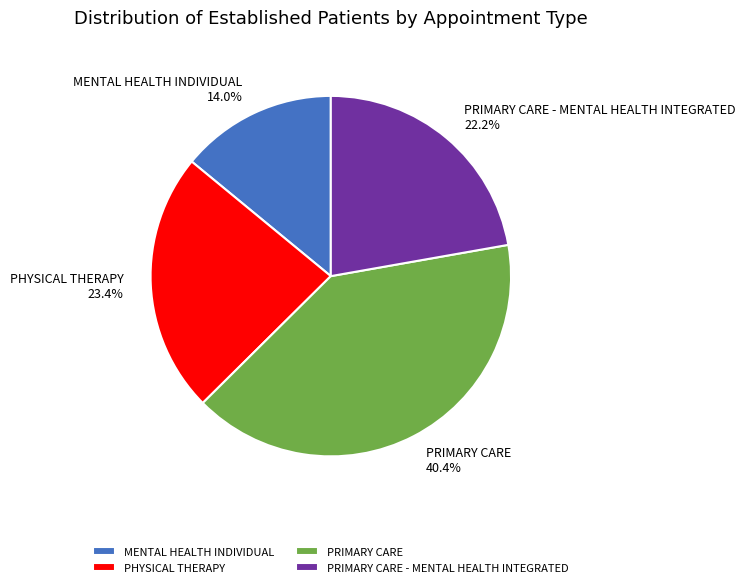

What percentage is the MENTAL HEALTH INDIVIDUAL slice, to the nearest percent?

14%